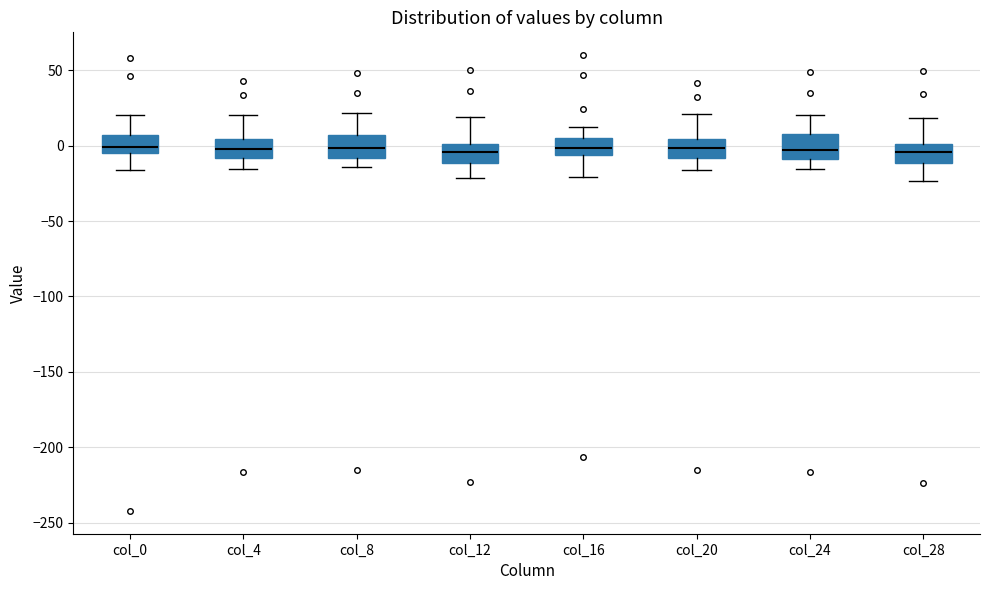

Where is the upper edge of the box for col_12 on the y-axis? The values are not printed on the chart, so give them approximately, as read against the axis.

0